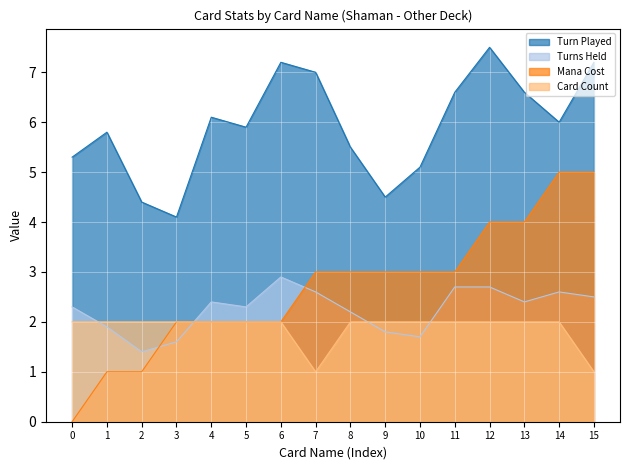

True or false: Turn Played and Mana Cost cross at least once.

False